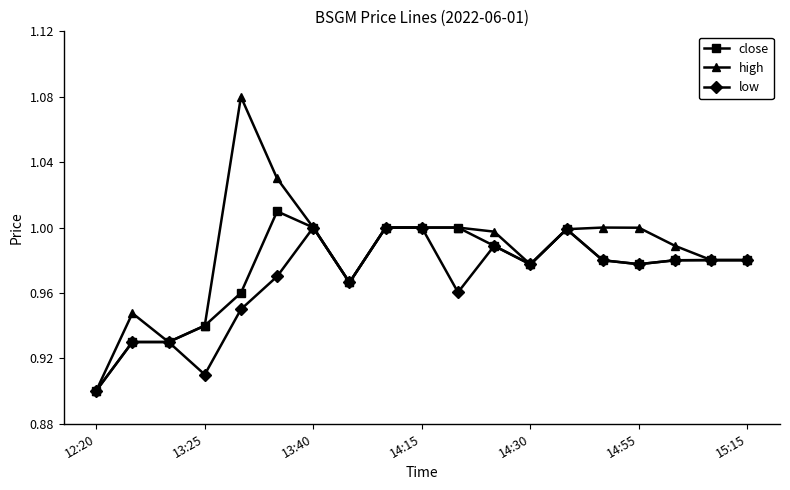

List the series in order of their peak value, highest first.

high, close, low